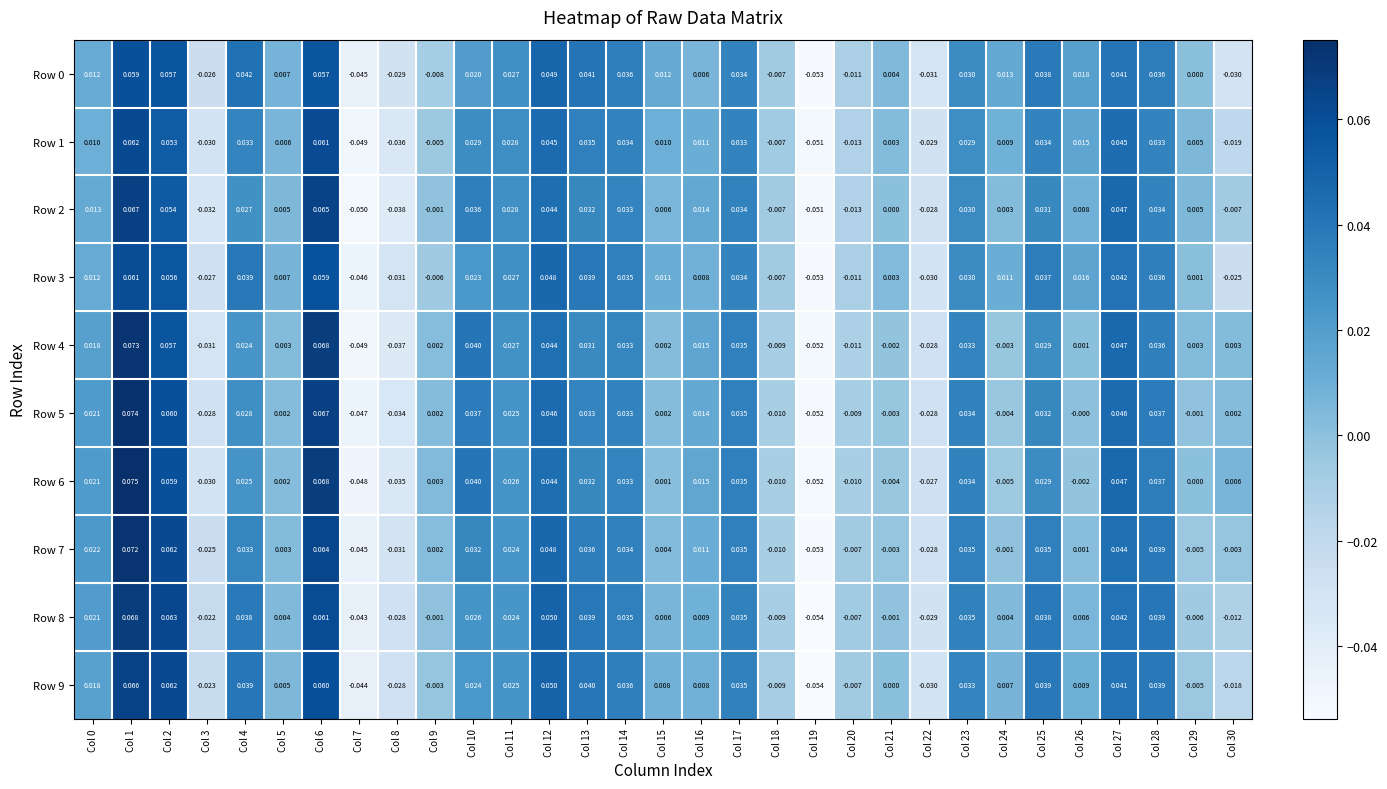

Is the value of Row 7 at Col 17 greater than the value of Row 2 at Col 29?

Yes